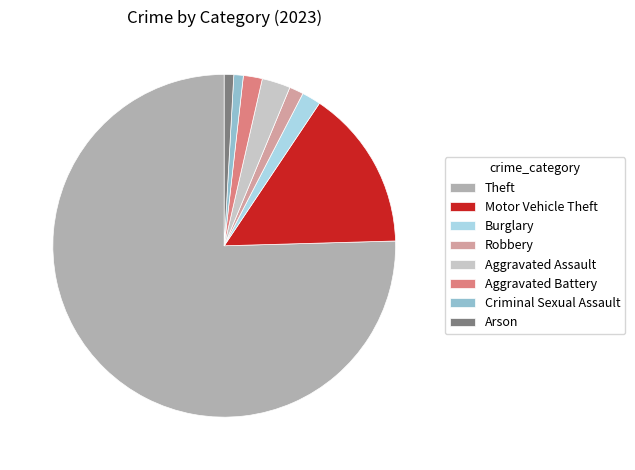

Which category has the biggest portion of the pie?

Theft